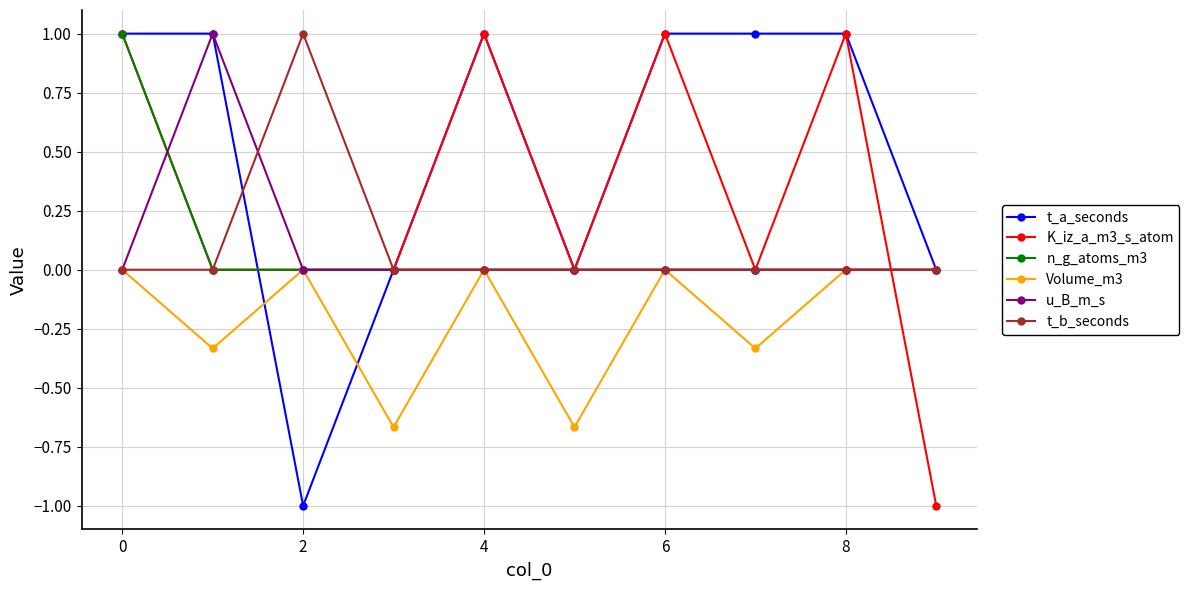

True or false: Volume_m3 has more than 2 points higher than both neighbors.

True